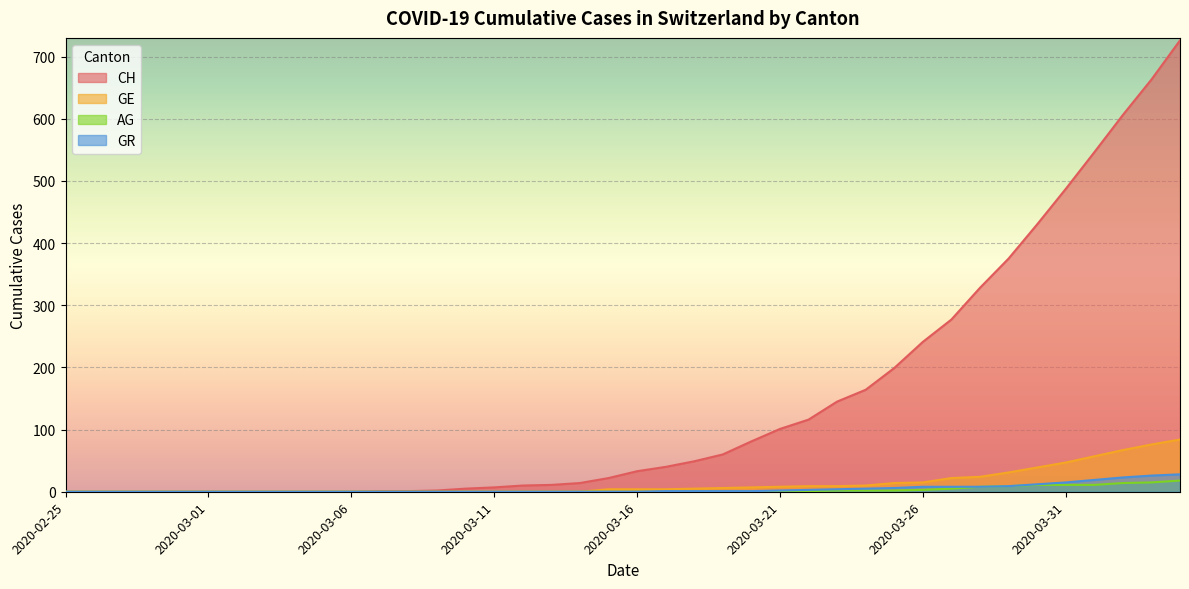

The value of AG at 2020-03-26 is 1. True or false?

False